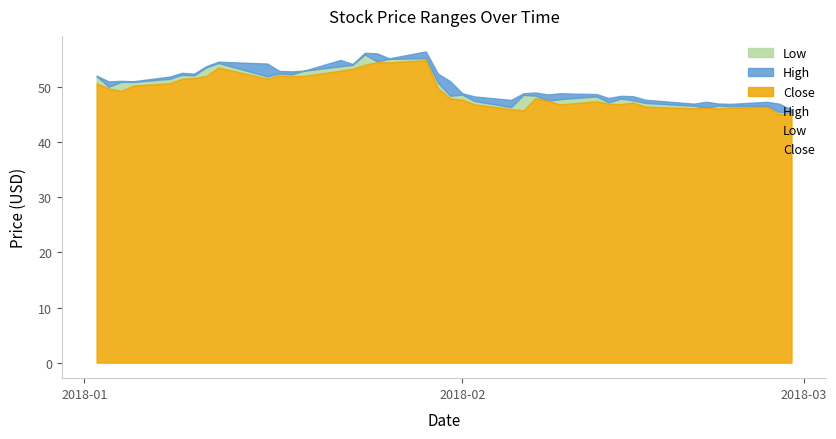

What is the difference between the maximum and minimum values in the High series?

10.6